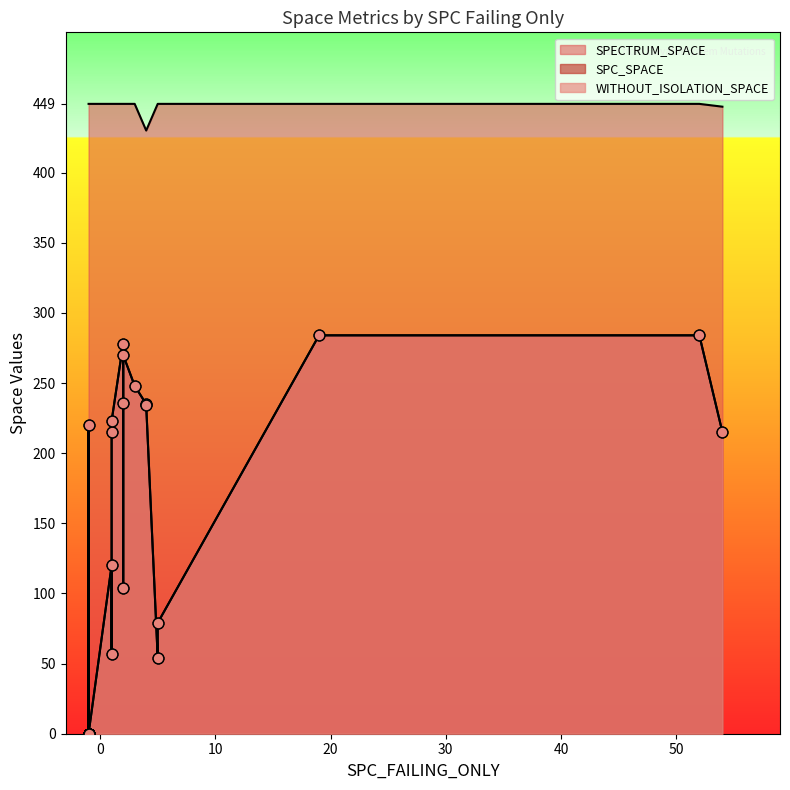

Which series has the largest Y range (max minus min)?

SPC_SPACE